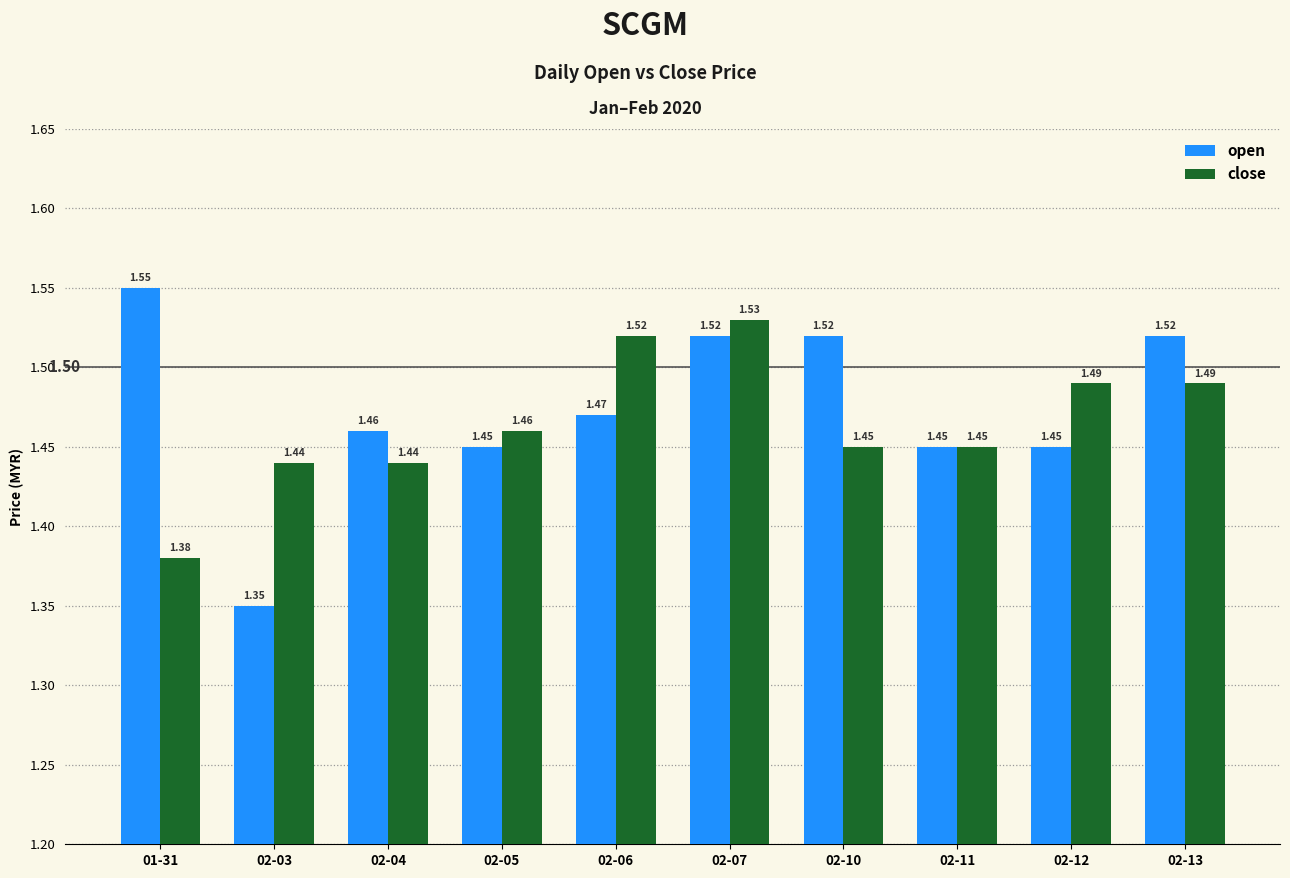

What is the difference between the open values at 02-13 and 02-04?

0.1